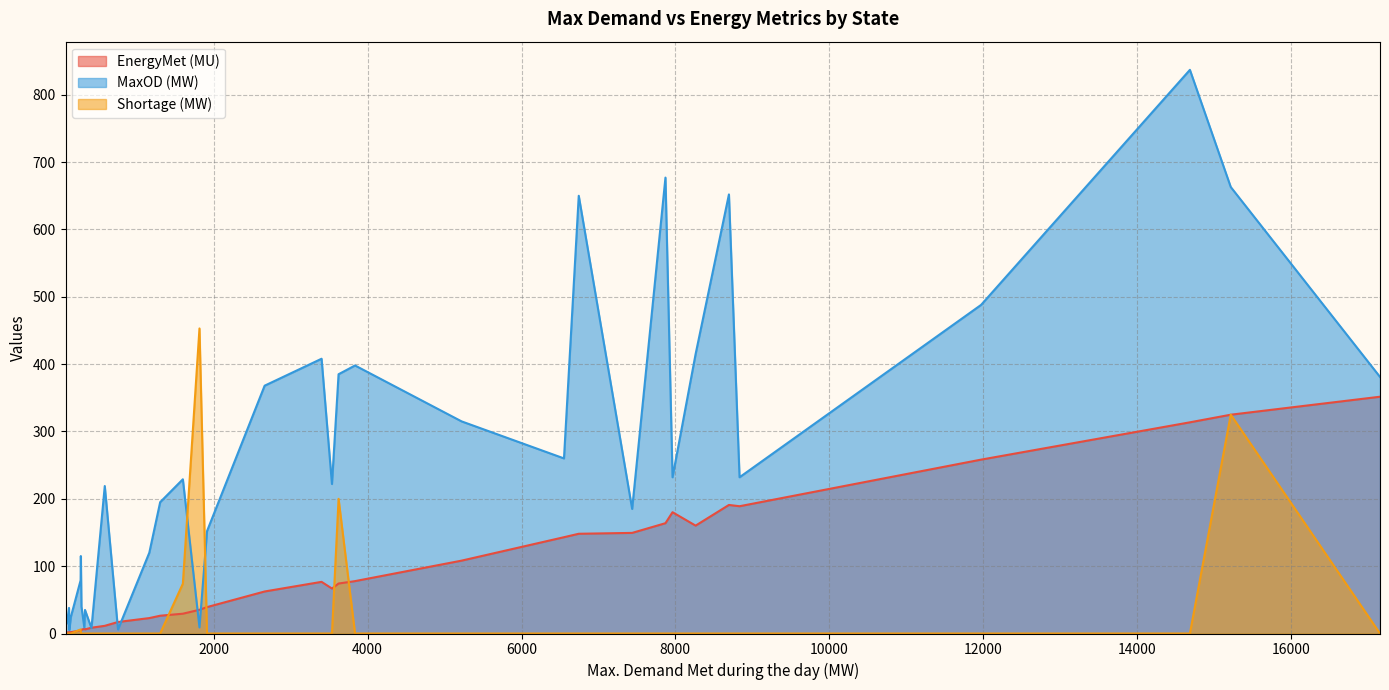

At 1912, list the series in order from smallest to largest.

Shortage (MW), EnergyMet (MU), MaxOD (MW)